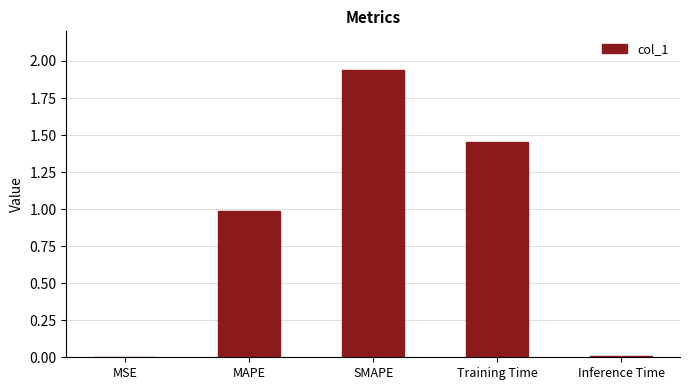

Between MAPE and SMAPE, which is larger?

SMAPE